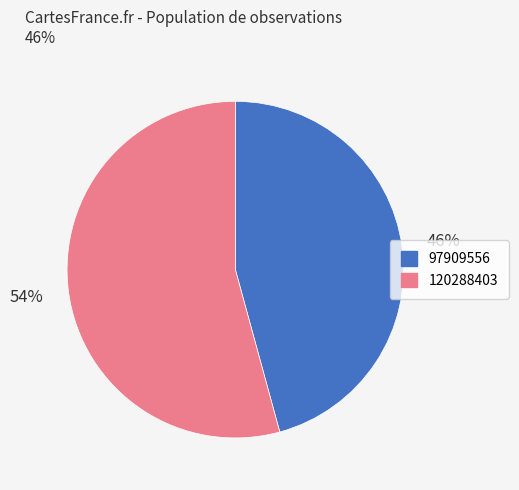

To the nearest percent, what percentage of the pie is 97909556?

46%